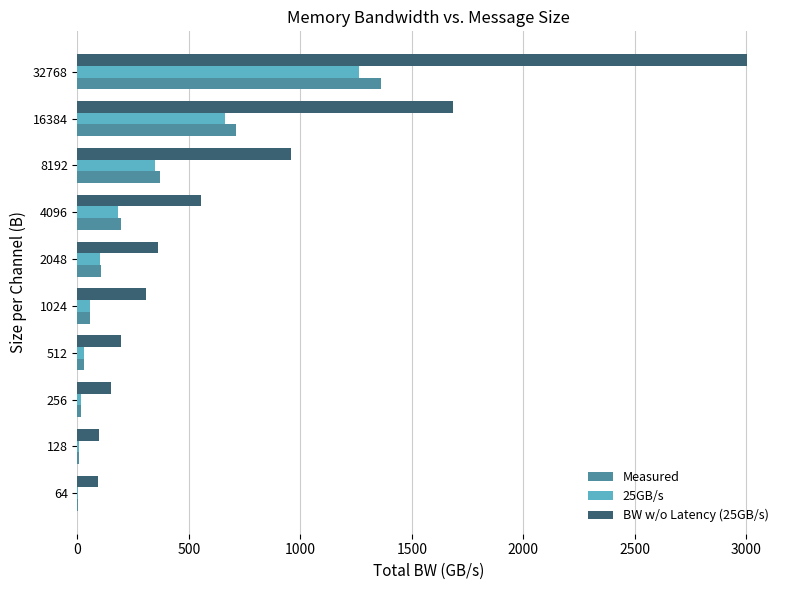

What is the sum of all 25GB/s values?

2669.0